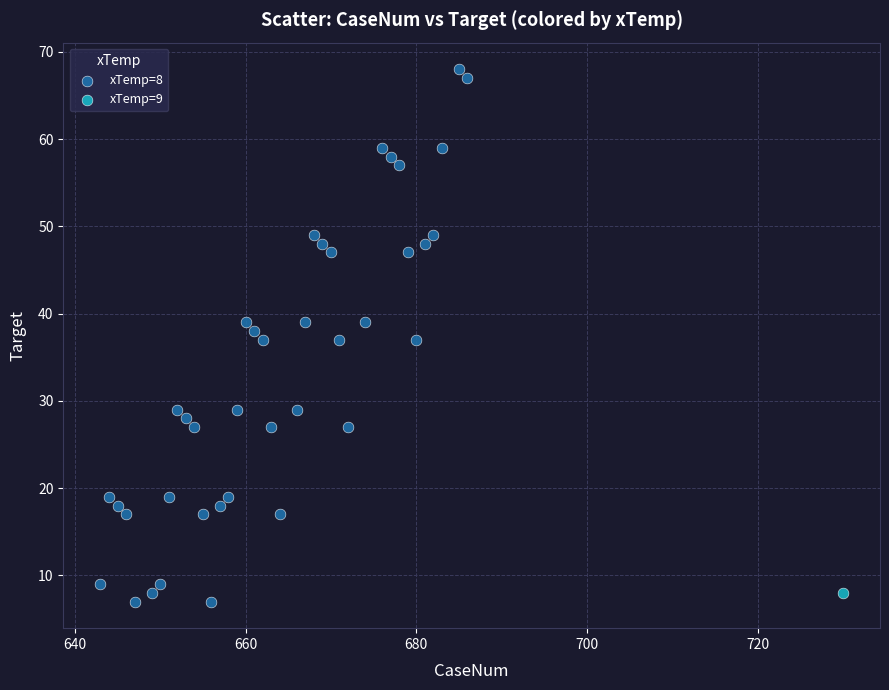

What are all the series names shown in the legend?

xTemp=8, xTemp=9